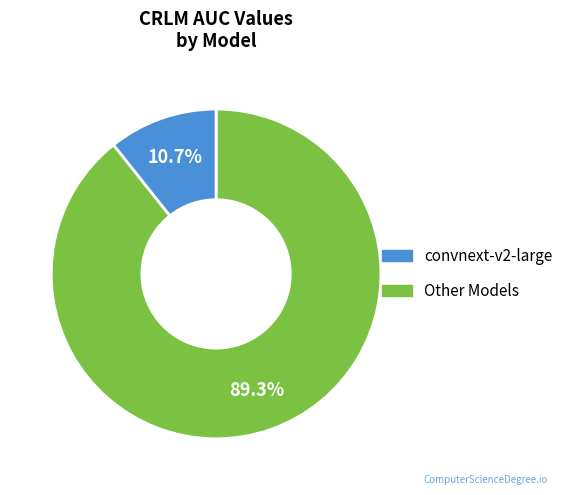

Does any single category account for the majority?

Yes